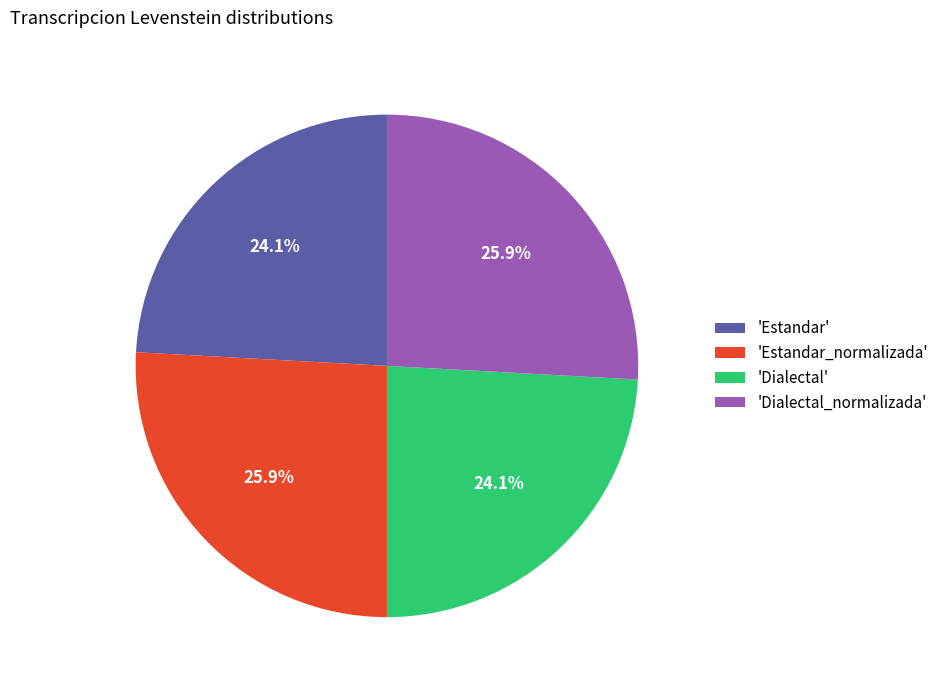

To the nearest percent, what is the average slice percentage?

25%